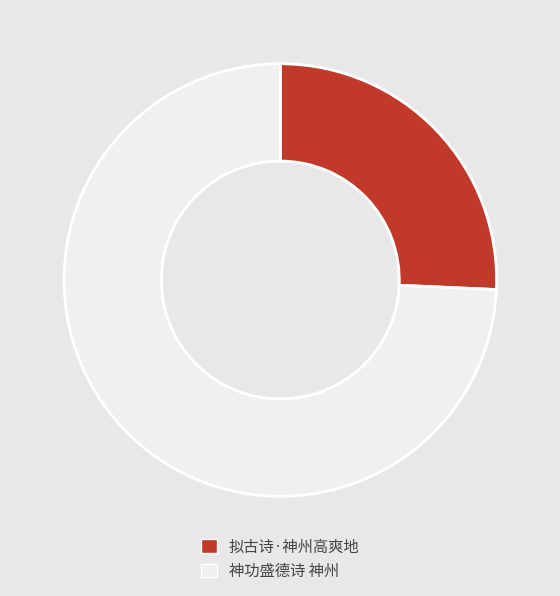

Approximately how many times larger is the value at 拟古诗·神州高爽地 compared to 神功盛德诗 神州?

0.3